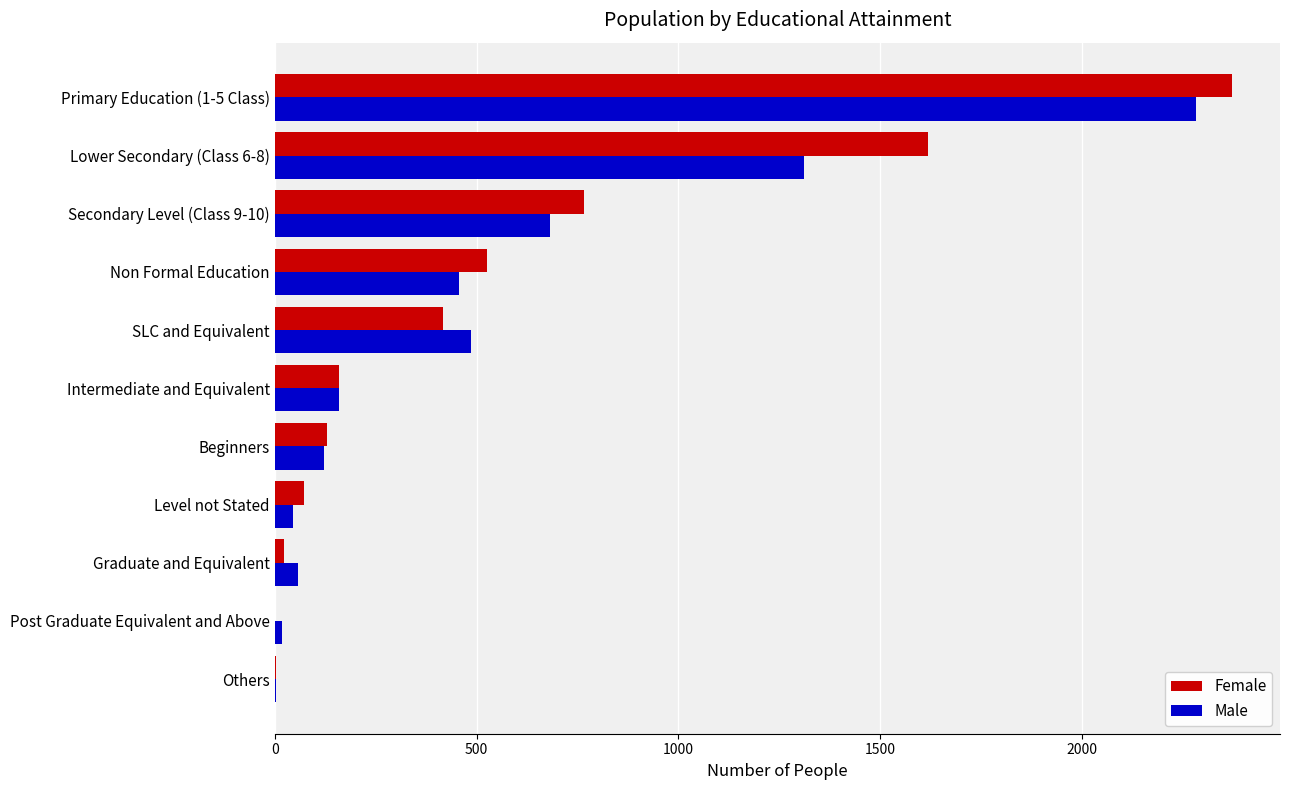

True or false: Female has a value of 0 at Post Graduate Equivalent and Above.

True